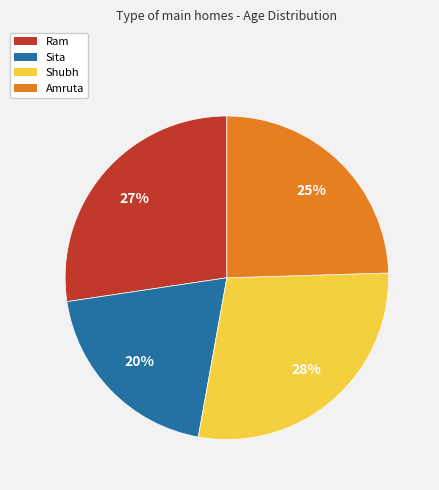

Does any single category account for the majority?

No